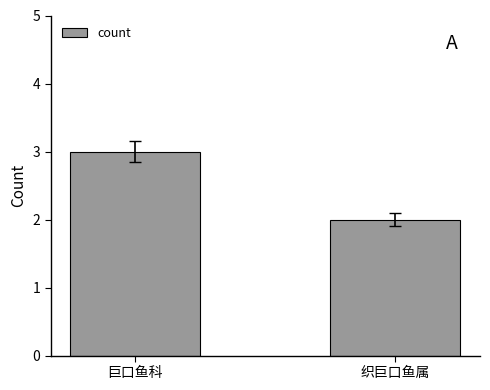

What is the change in value from 巨口鱼科 to 织巨口鱼属?

-1